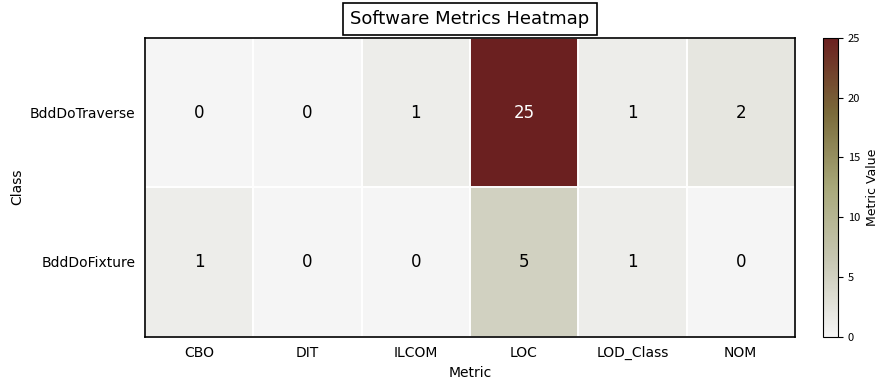

Which series has the largest total across all categories?

BddDoTraverse